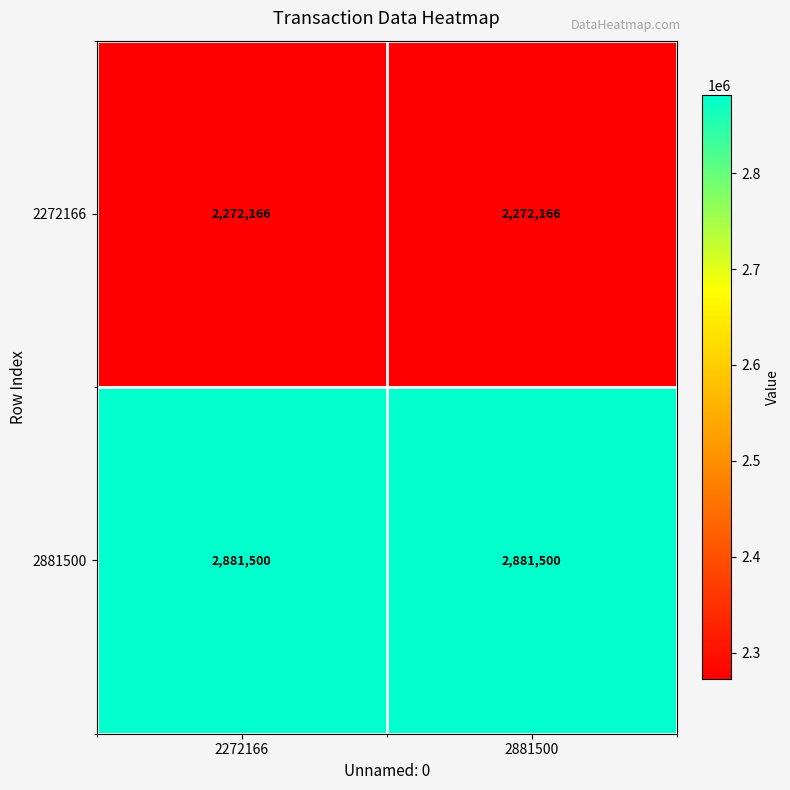

Rank the series by their maximum value, from lowest to highest.

2272166, 2881500